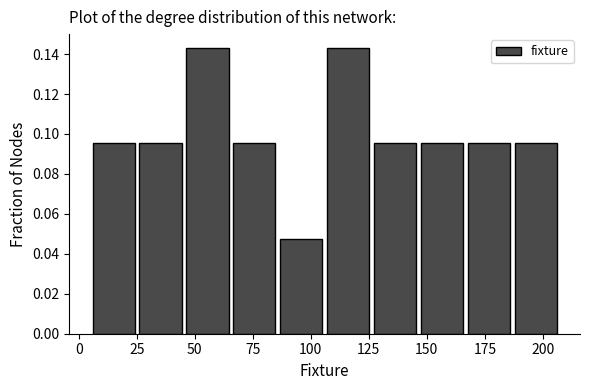

Reading left to right, transcribe this chart: for each bar, give the range it covers on the x-axis and its height. Neither the bar edges nor the heights are printed on the chart, so give them approximately, as read against the axes.

5 to 25: 0.096
25 to 45: 0.096
45 to 65: 0.142
65 to 85: 0.096
85 to 105: 0.048
105 to 125: 0.142
125 to 145: 0.096
145 to 170: 0.096
170 to 190: 0.096
190 to 210: 0.096